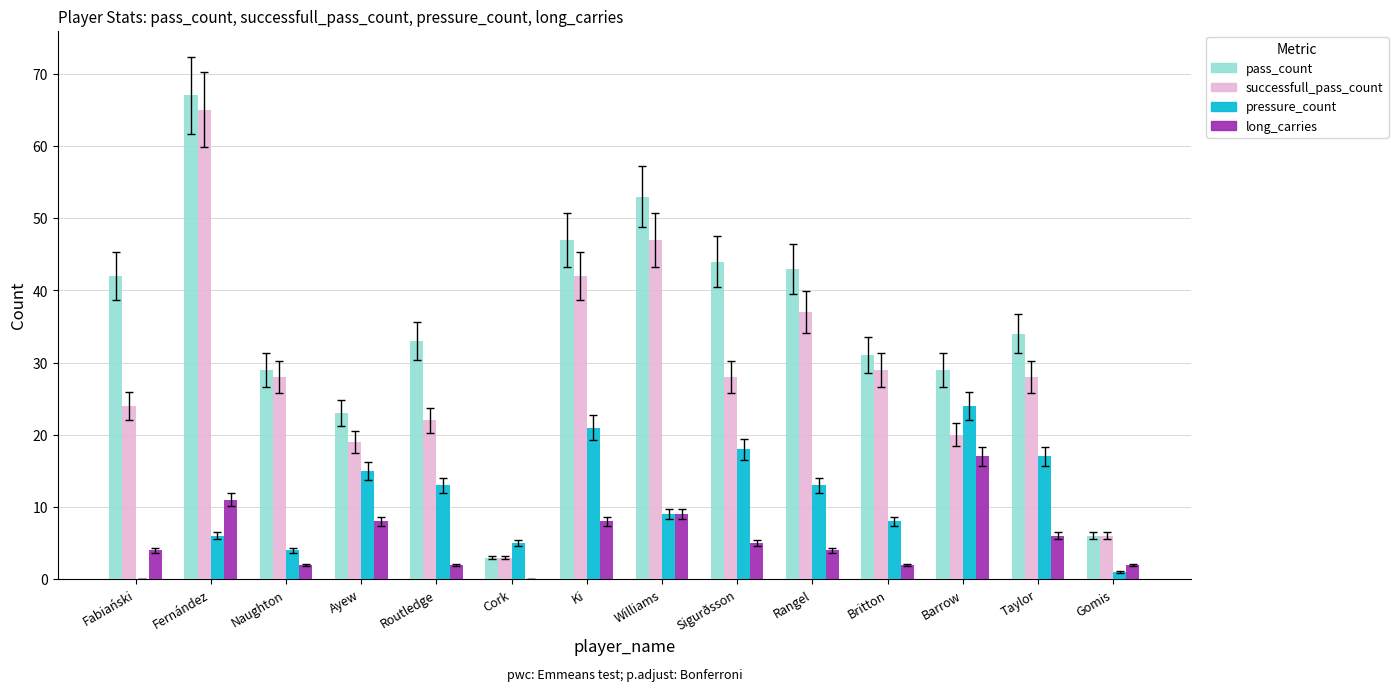

Reading left to right, what are all the values shown in this chart?

pass_count: Fabiański=42	Fernández=67	Naughton=29	Ayew=23	Routledge=33	Cork=3	Ki=47	Williams=53	Sigurðsson=44	Rangel=43	Britton=31	Barrow=29	Taylor=34	Gomis=6
successfull_pass_count: Fabiański=24	Fernández=65	Naughton=28	Ayew=19	Routledge=22	Cork=3	Ki=42	Williams=47	Sigurðsson=28	Rangel=37	Britton=29	Barrow=20	Taylor=28	Gomis=6
pressure_count: Fabiański=0	Fernández=6	Naughton=4	Ayew=15	Routledge=13	Cork=5	Ki=21	Williams=9	Sigurðsson=18	Rangel=13	Britton=8	Barrow=24	Taylor=17	Gomis=1
long_carries: Fabiański=4	Fernández=11	Naughton=2	Ayew=8	Routledge=2	Cork=0	Ki=8	Williams=9	Sigurðsson=5	Rangel=4	Britton=2	Barrow=17	Taylor=6	Gomis=2